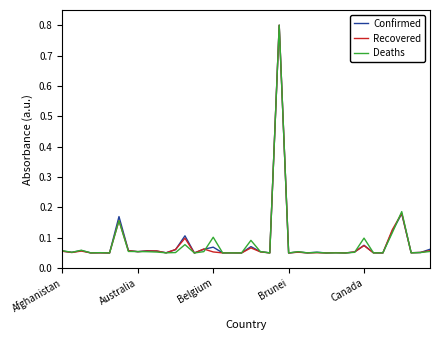

What is the maximum value for Deaths?

0.8